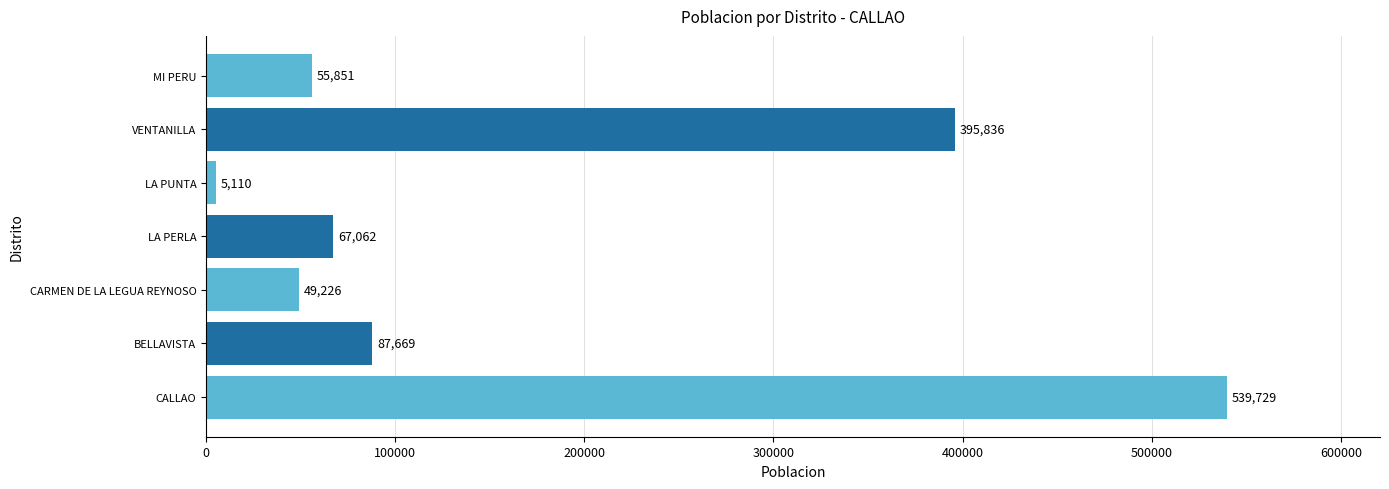

True or false: the data shows 55851 at MI PERU.

True